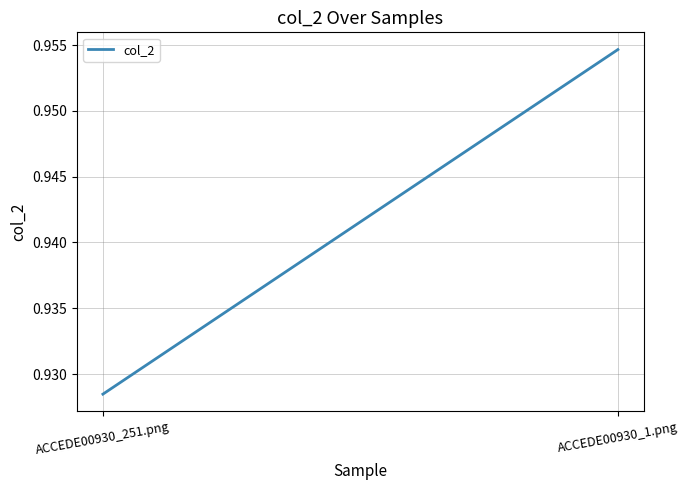

Reading left to right, extract all data points from this chart.

0.9	1.0